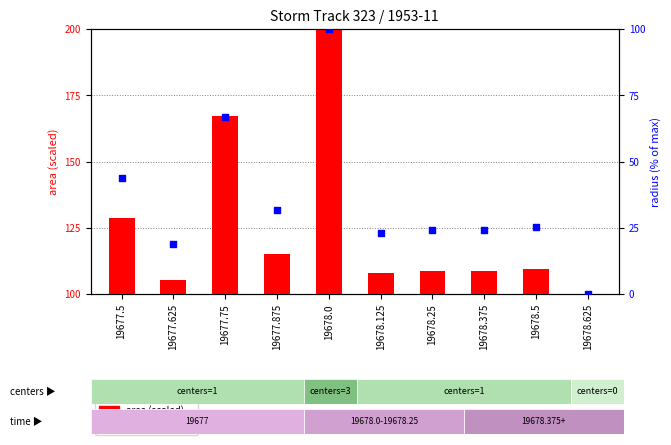

At how many categories does at least one series exceed 79?

10